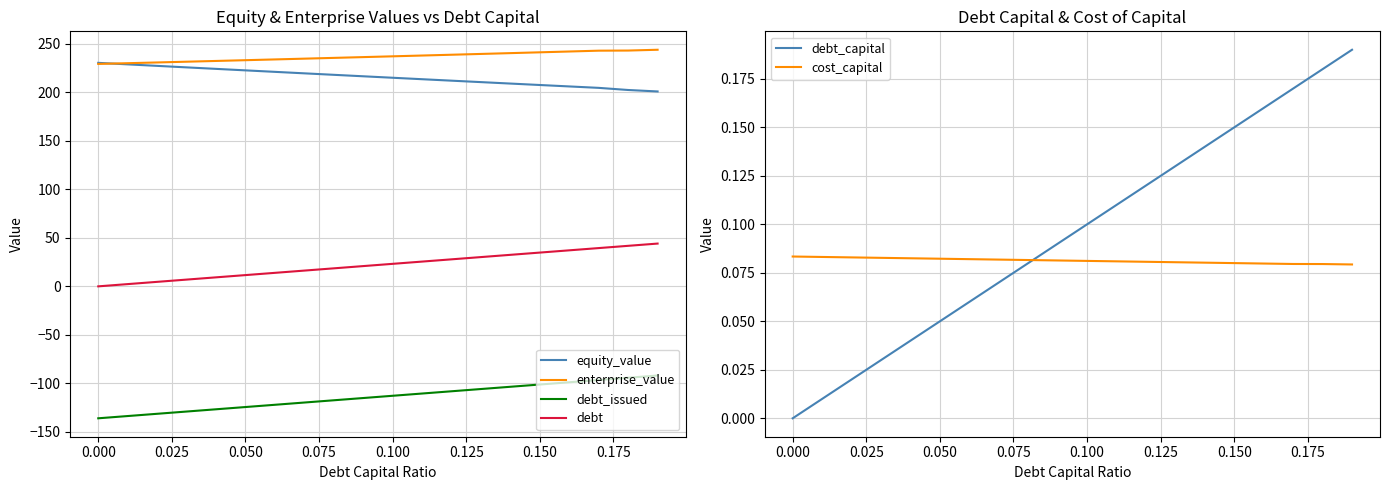

True or false: equity_value and debt cross at least once.

False